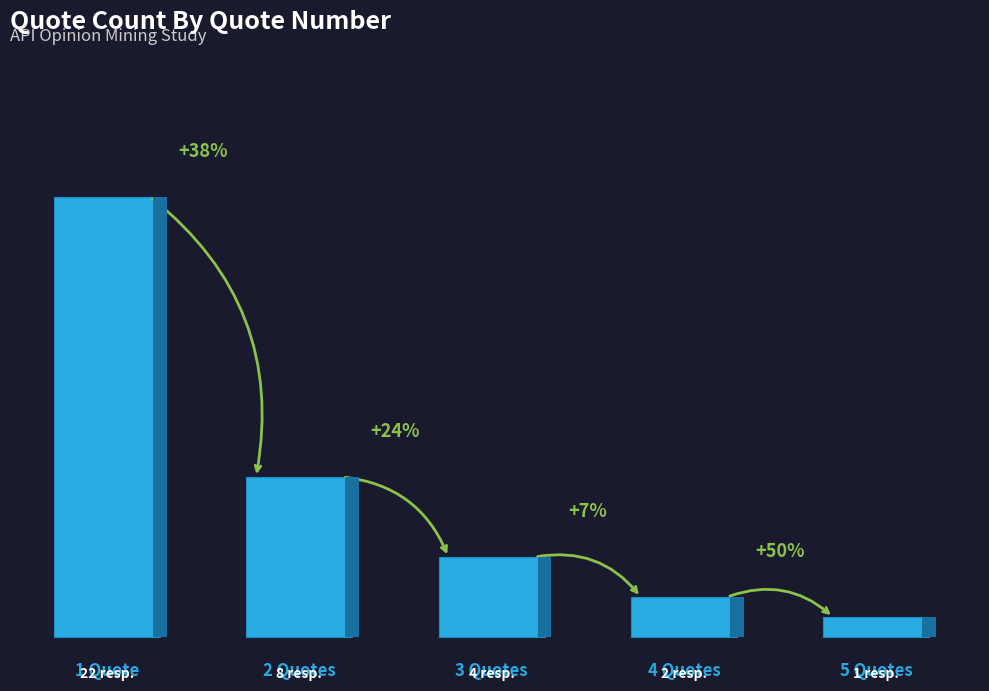

Rank the categories by value from lowest to highest.

5 Quotes, 4 Quotes, 3 Quotes, 2 Quotes, 1 Quote